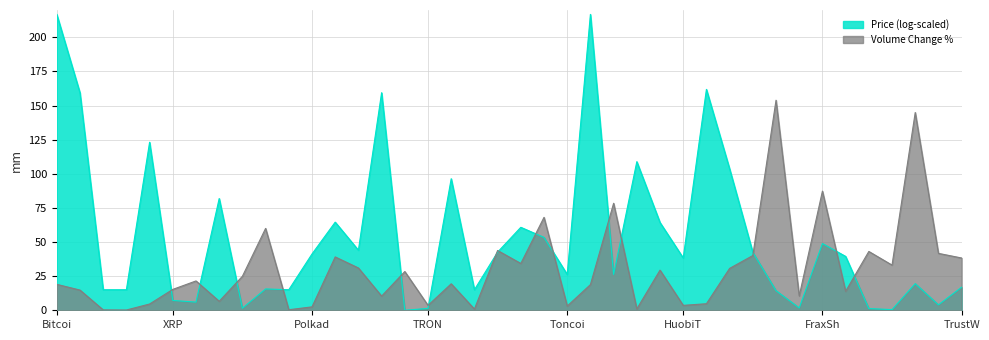

What is the change in value from Filecoin to ImmutableX?

+113.8